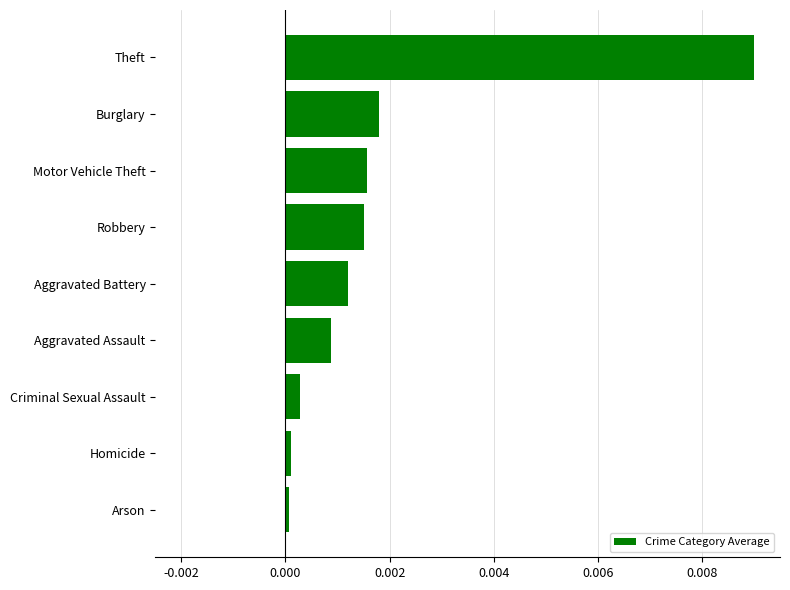

The chart shows a value of 0.0 at Motor Vehicle Theft. True or false?

True